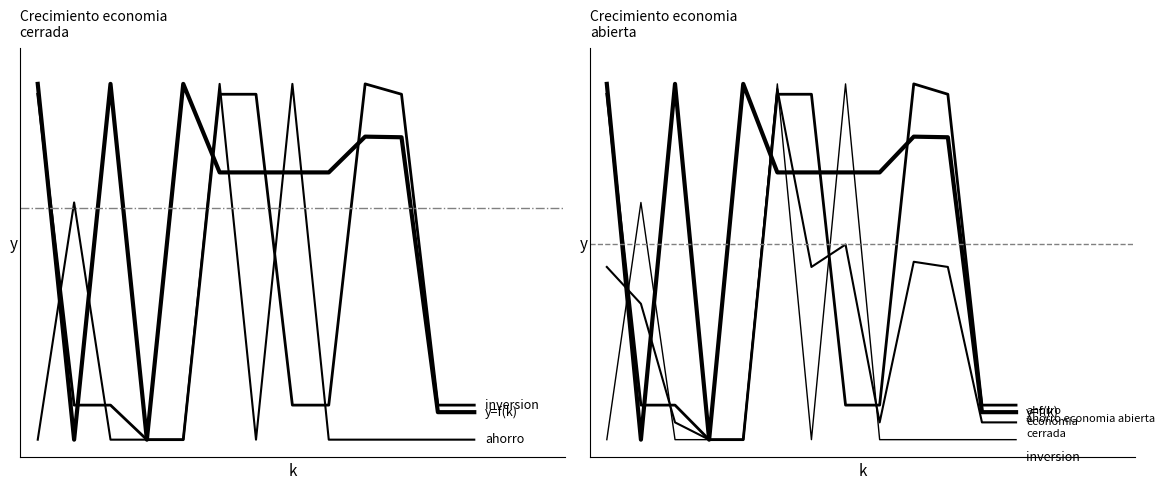

At which label does ahorro economia abierta reach its minimum?

3